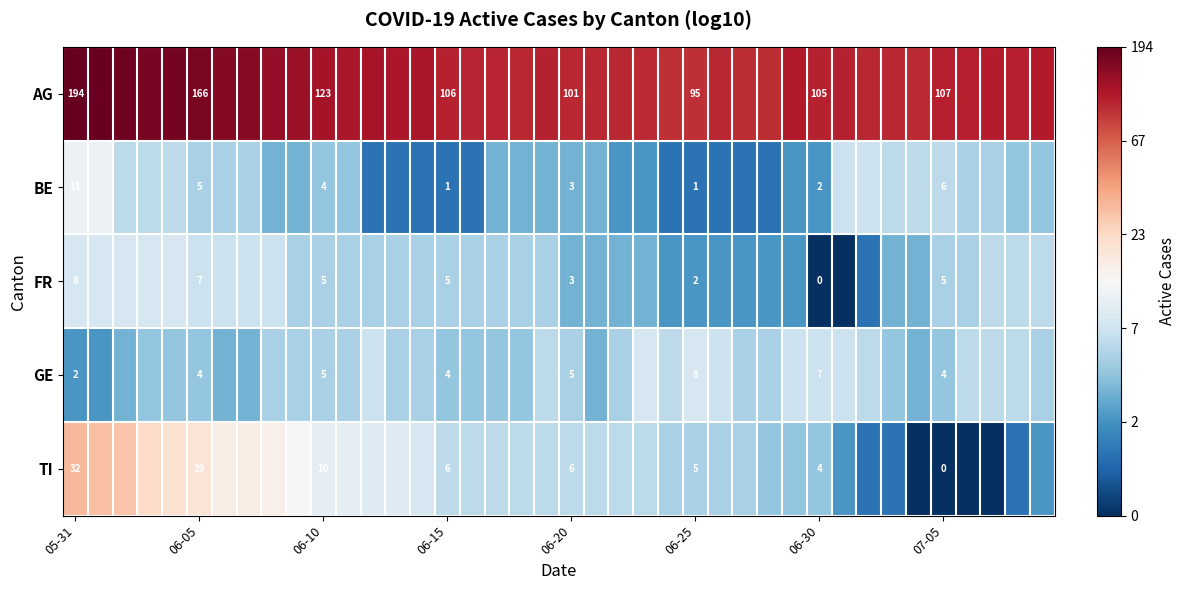

Between 13 and 05-31, which is larger?

05-31